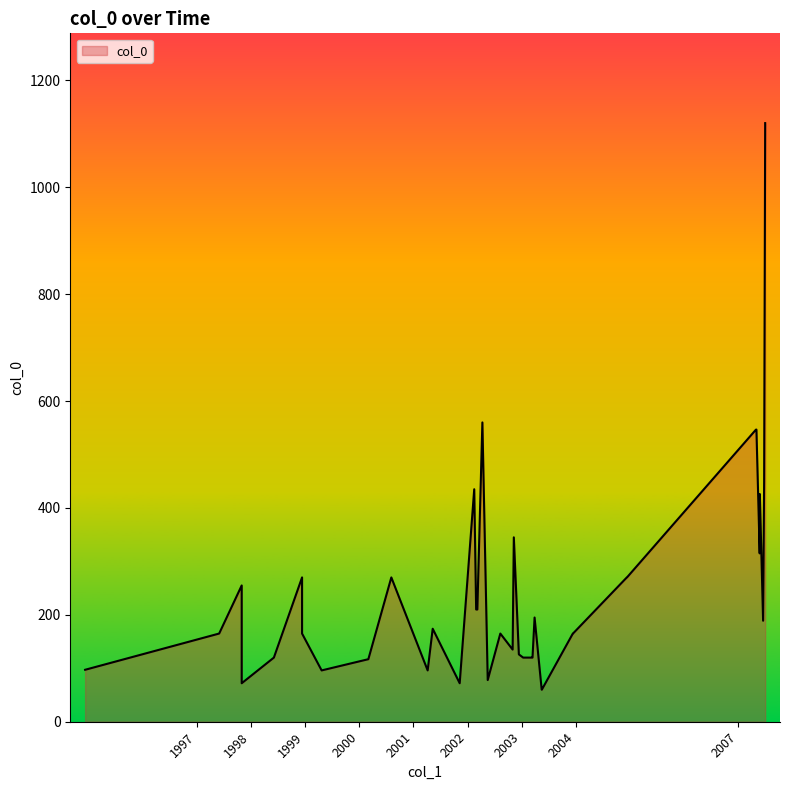

How many values are below 165?

15